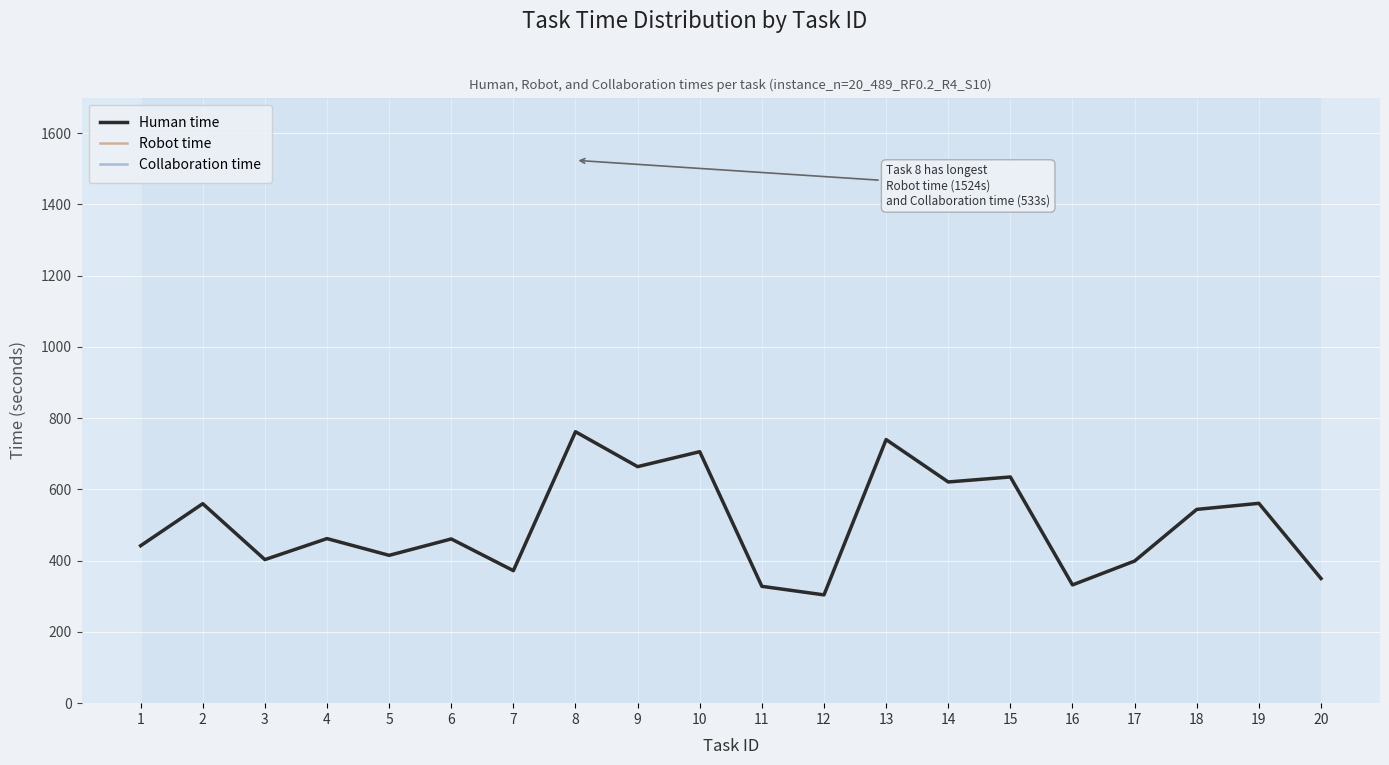

The value of Human time at 6 is 607. True or false?

False